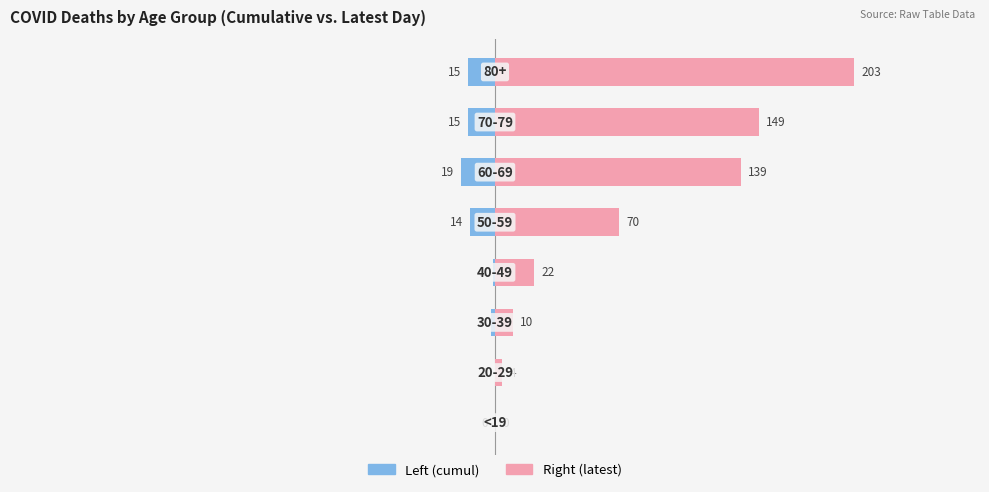

What is the average value of the Left (cumul) series?

-8